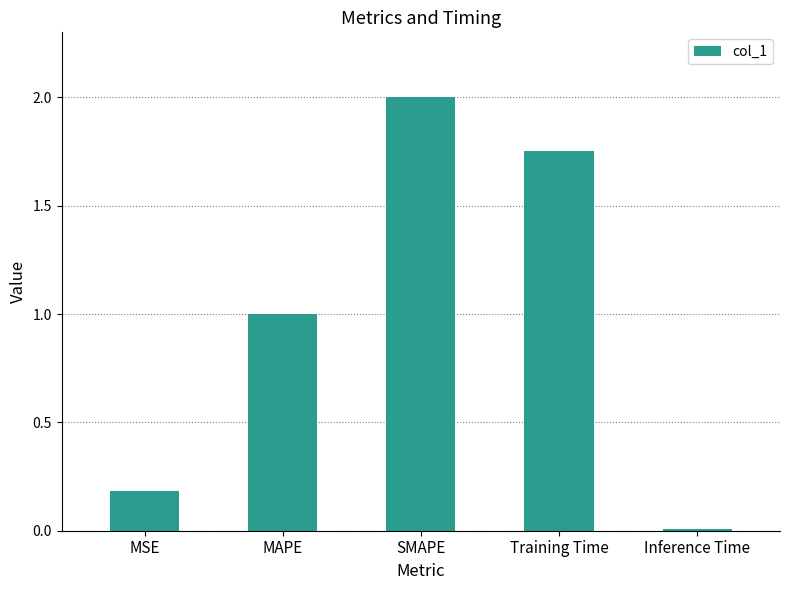

Between MAPE and Training Time, which is larger?

Training Time